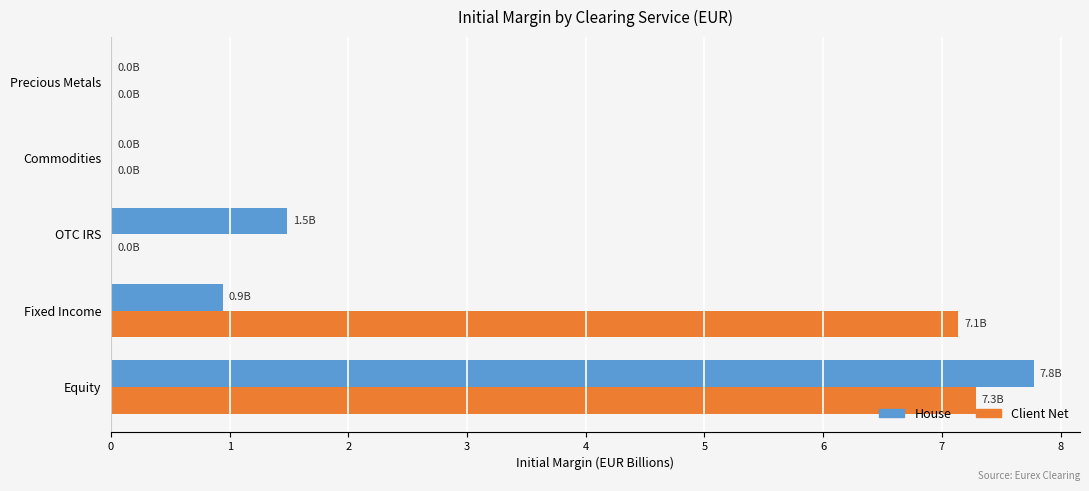

Which series changed the most between OTC IRS and Precious Metals?

House